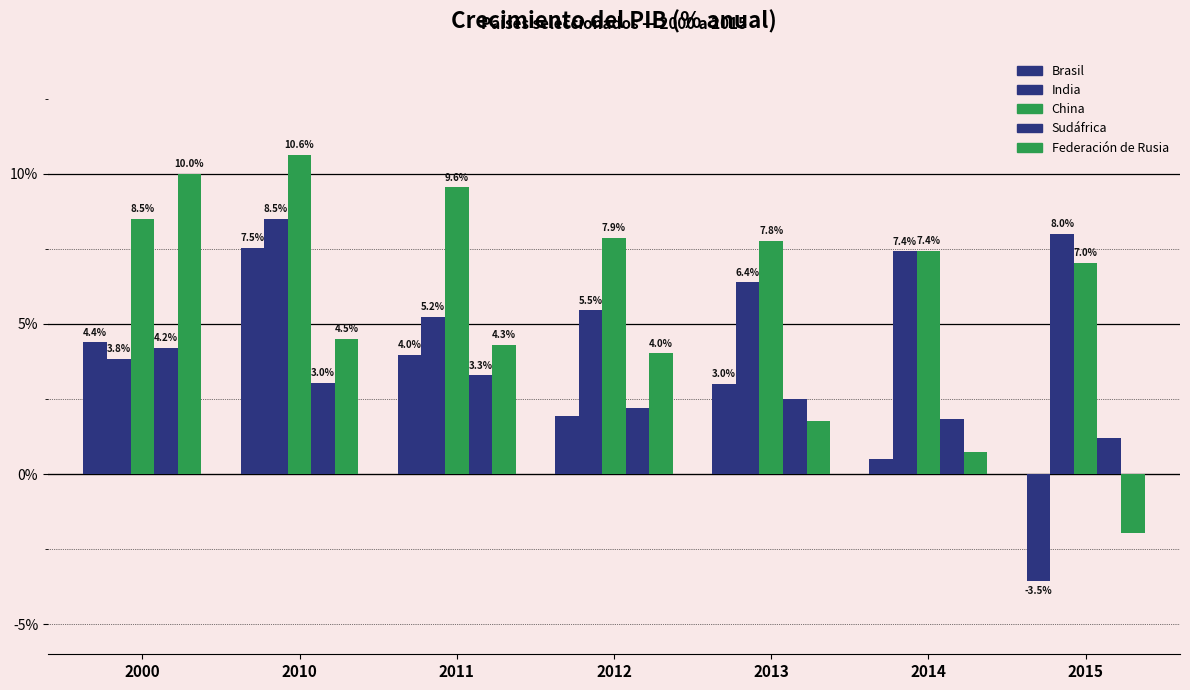

Reading right to left, what are all the values shown in this chart?

Brasil: 2015=-3.5	2014=0.5	2013=3.0	2012=1.9	2011=4.0	2010=7.5	2000=4.4
India: 2015=8.0	2014=7.4	2013=6.4	2012=5.5	2011=5.2	2010=8.5	2000=3.8
China: 2015=7.0	2014=7.4	2013=7.8	2012=7.9	2011=9.6	2010=10.6	2000=8.5
Sudáfrica: 2015=1.2	2014=1.8	2013=2.5	2012=2.2	2011=3.3	2010=3.0	2000=4.2
Federación de Rusia: 2015=-2.0	2014=0.7	2013=1.8	2012=4.0	2011=4.3	2010=4.5	2000=10.0